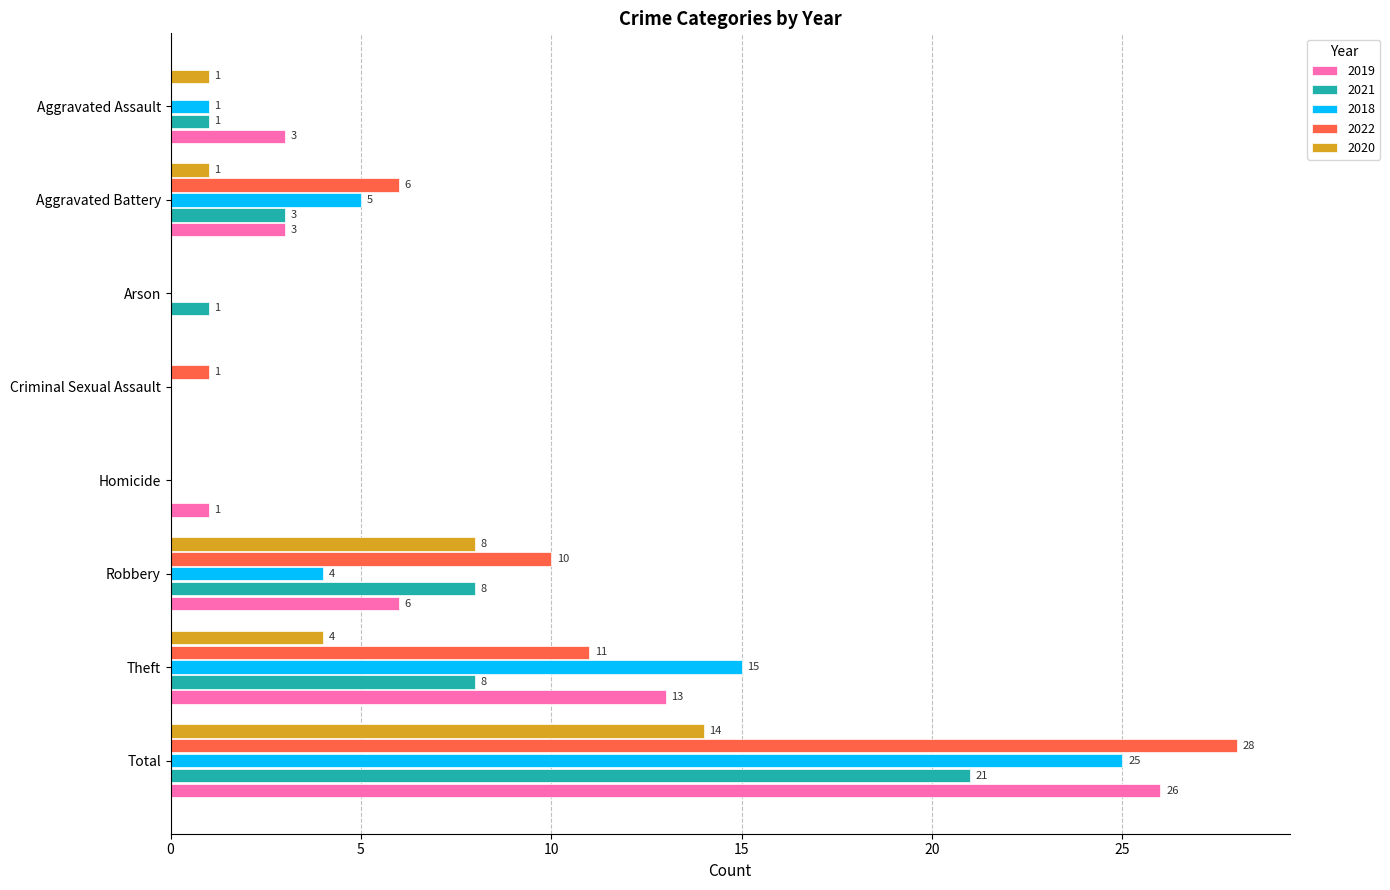

The 2022 series shows 28 at Total. True or false?

True